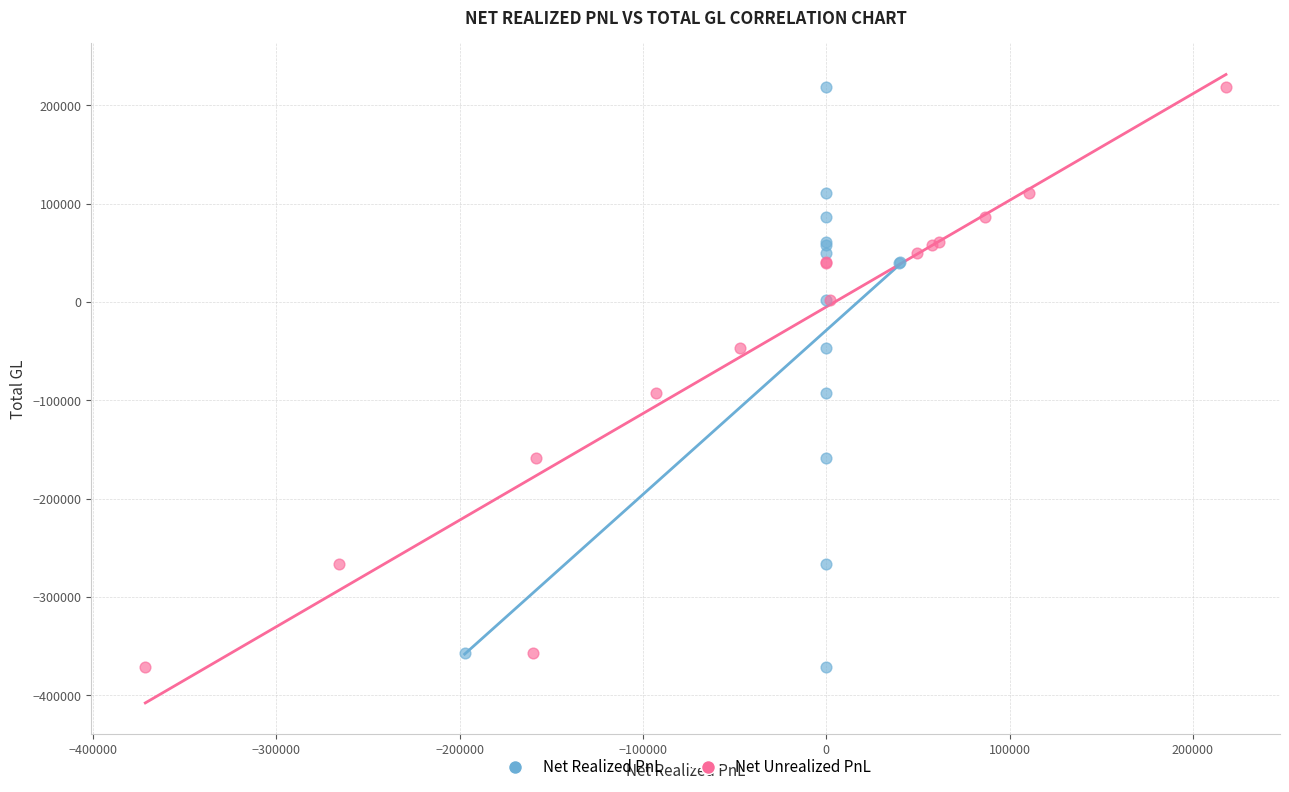

What are all the series names shown in the legend?

Net Realized PnL, Net Unrealized PnL